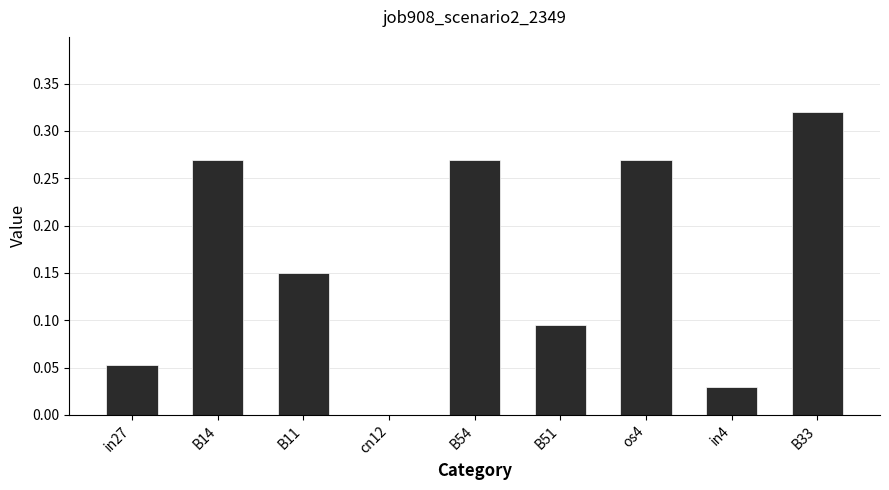

Are the bars horizontal?

No